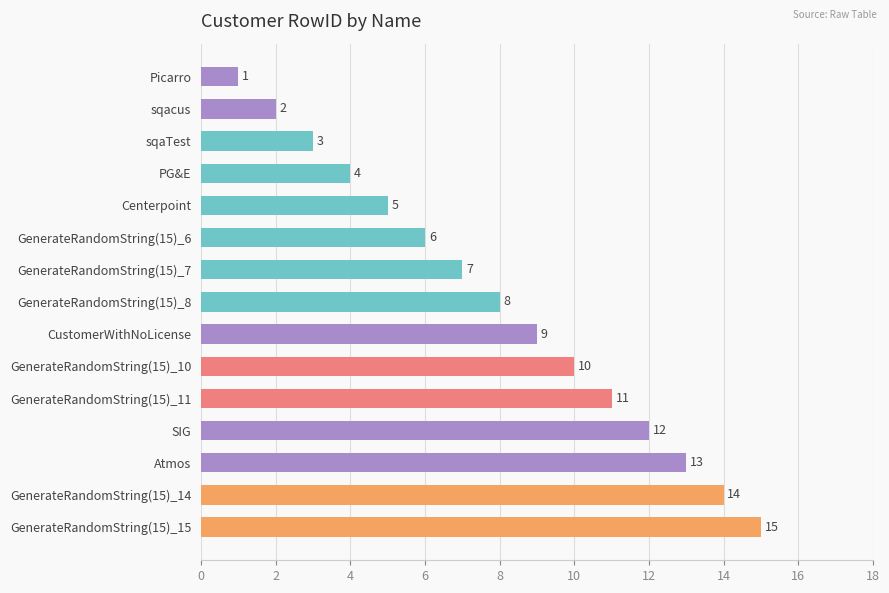

The value at sqacus is 2. True or false?

True